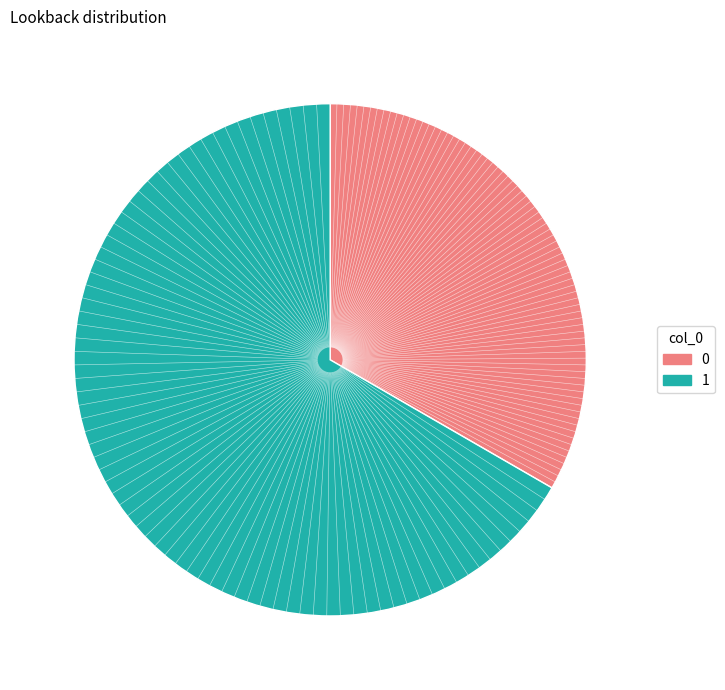

What is the ratio of the value at 0 to the value at 1?

0.5